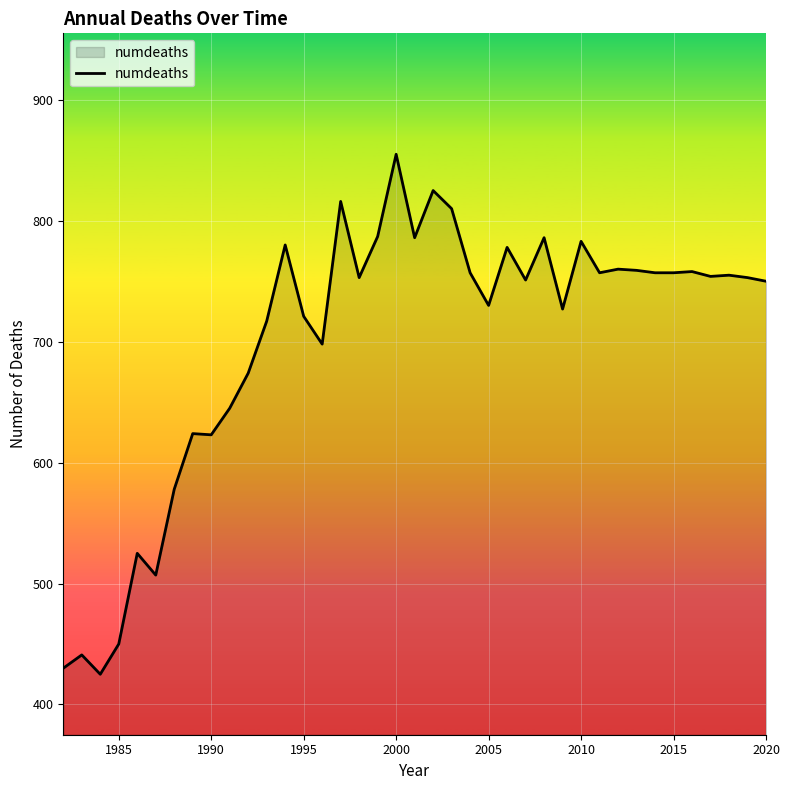

What is the minimum value shown in the chart?

425